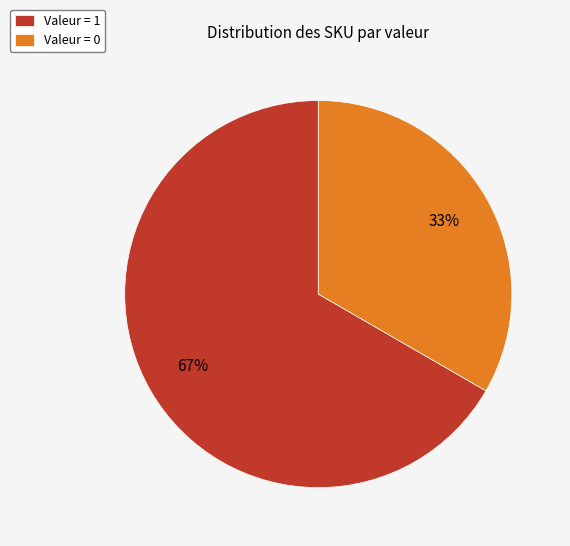

Which category has the smallest portion of the pie?

Valeur = 0